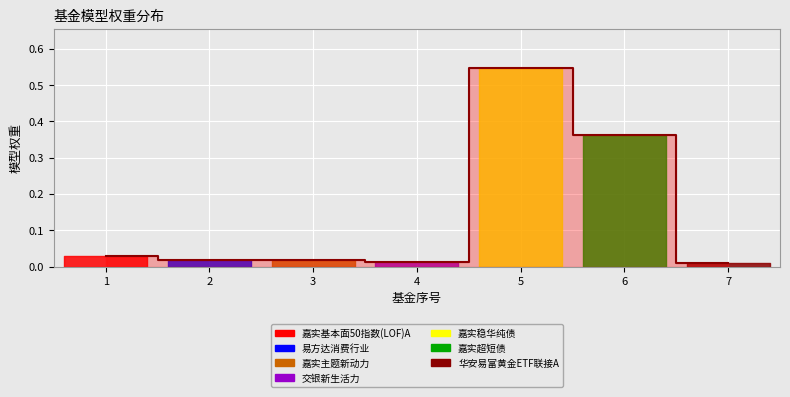

Reading left to right, what are all the values shown in this chart?

0.0	0.0	0.0	0.0	0.5	0.4	0.0